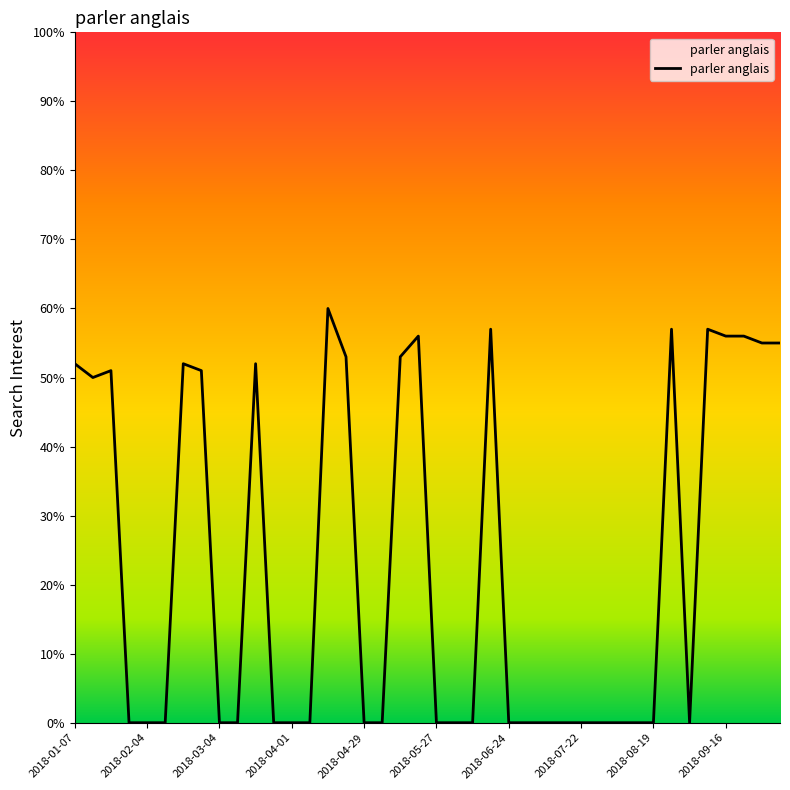

Between 2018-03-04 and 32, which is larger?

2018-03-04